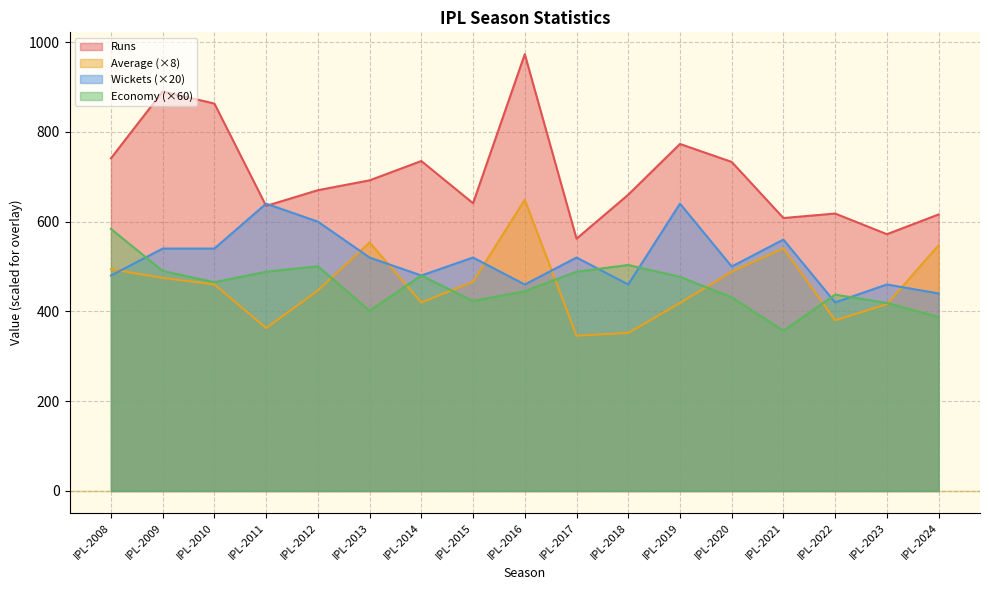

True or false: Runs has more than 1 interior local peaks.

True